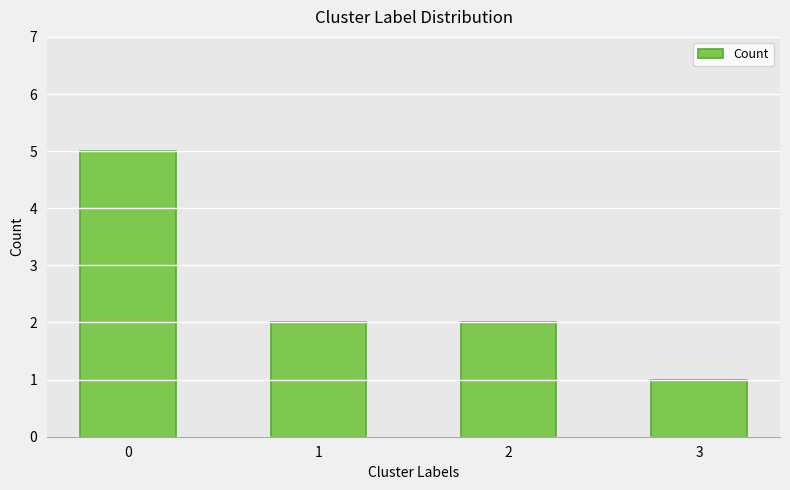

What is the approximate value at 1?

2